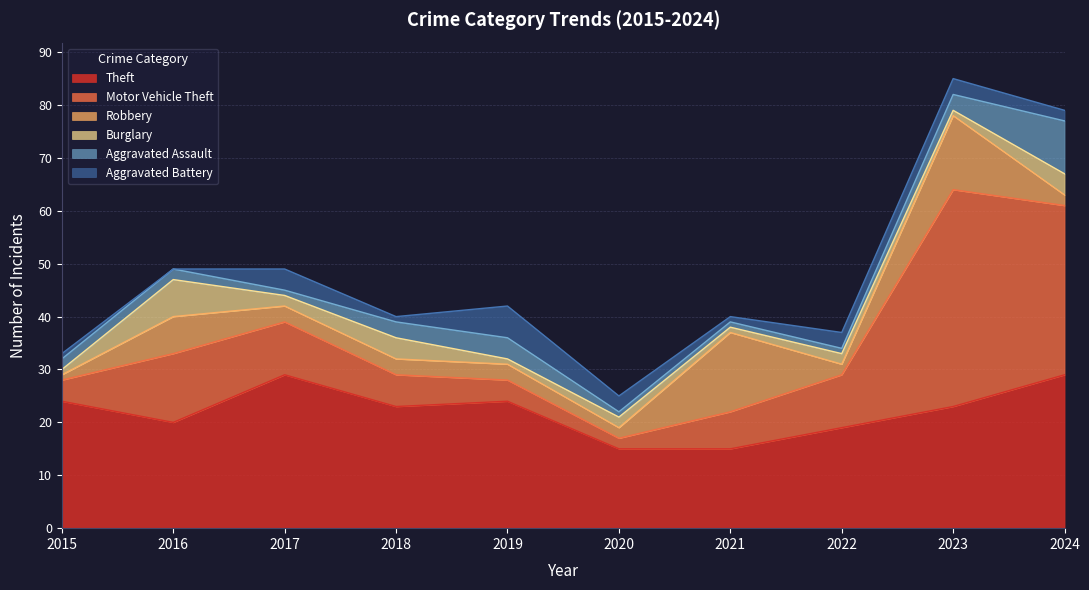

True or false: Motor Vehicle Theft has a value of 2 at 2020.

True